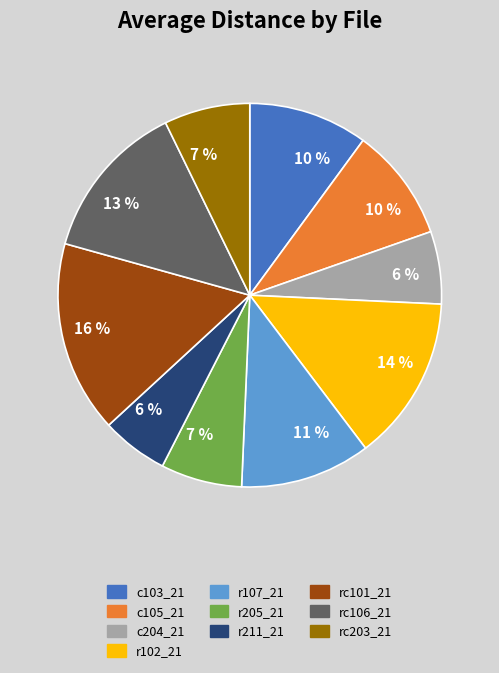

Which slice is the largest?

rc101_21